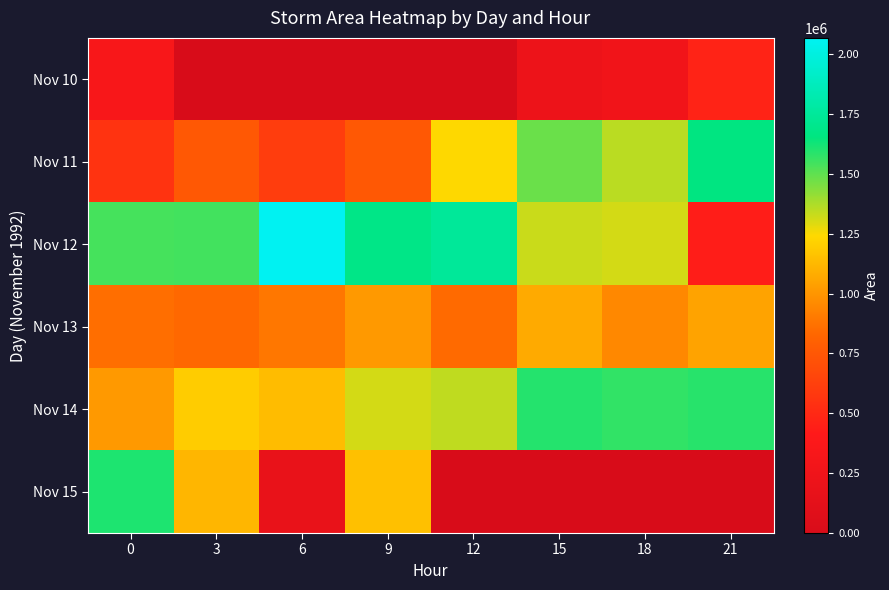

Which series has the largest range (max minus min)?

Nov 12